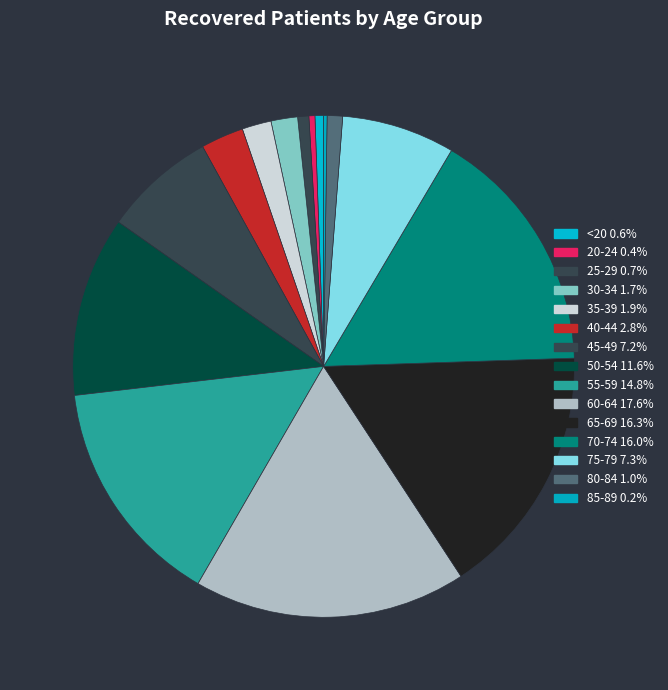

To the nearest percent, what portion does 30-34 represent?

2%